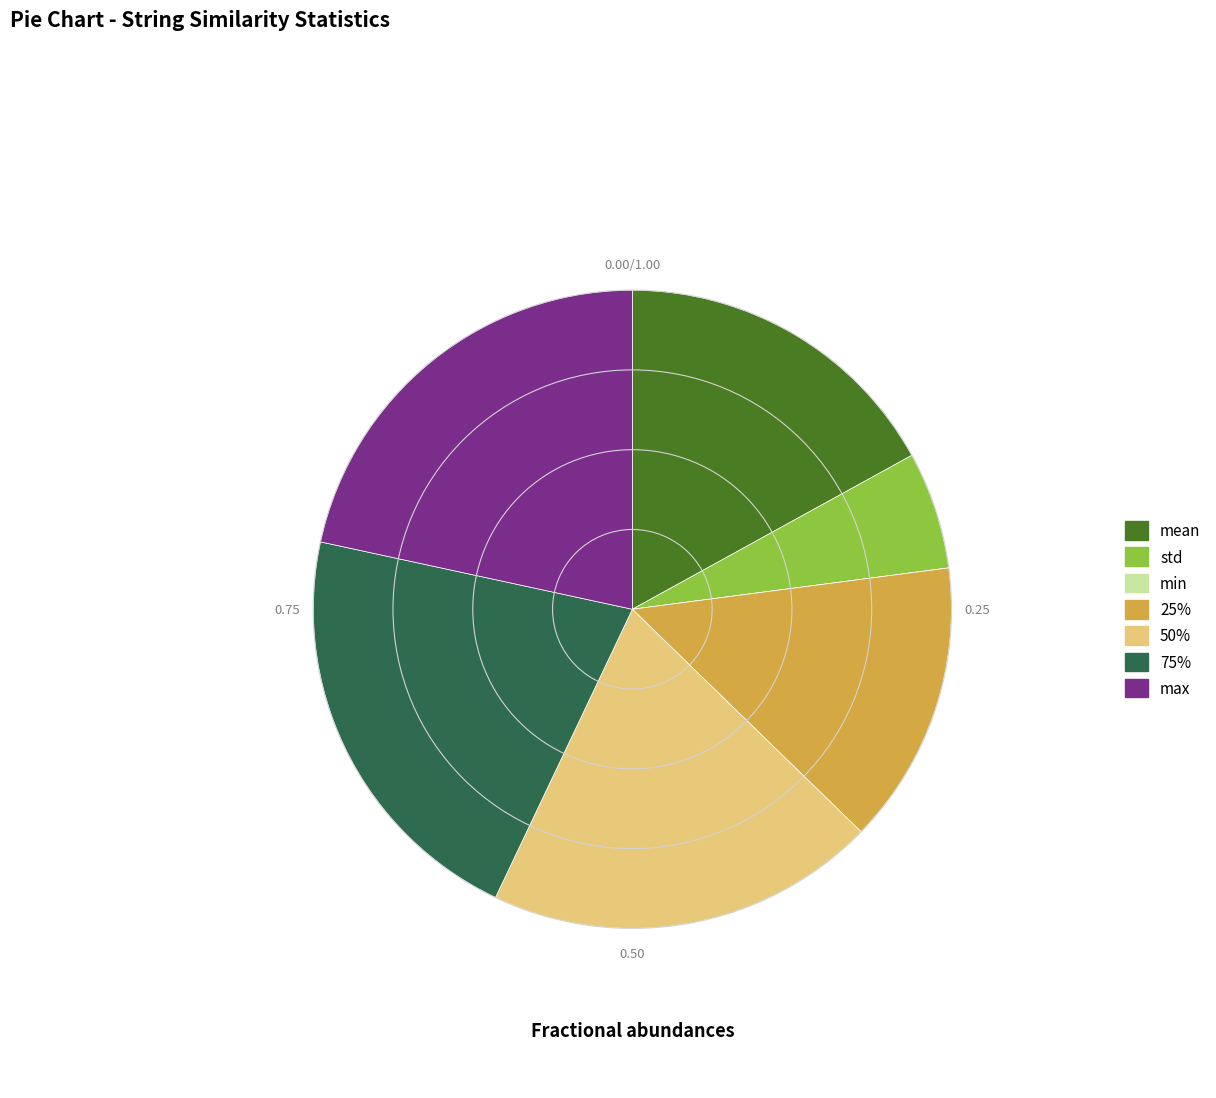

Between max and std, which is larger?

max